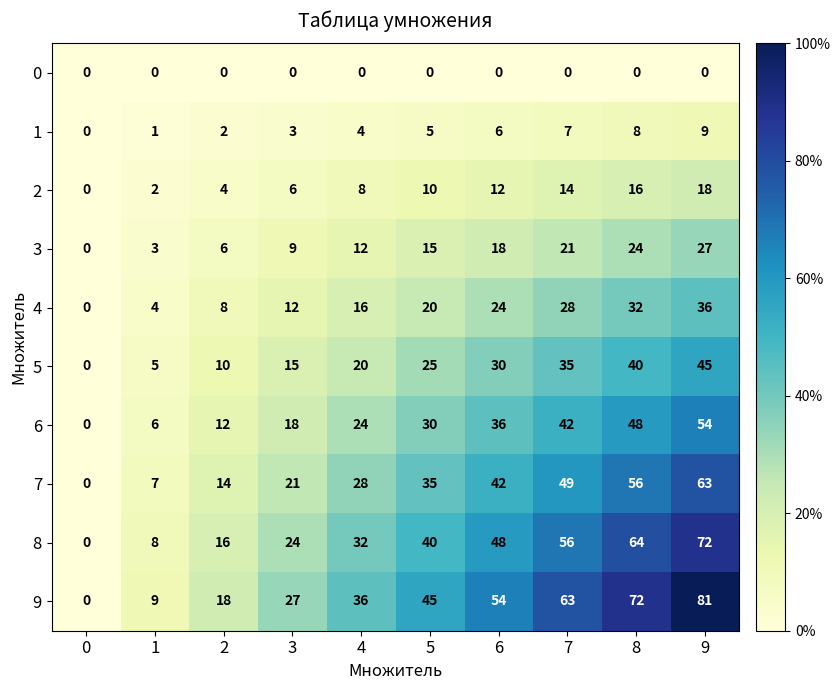

Which series has the largest range (max minus min)?

9